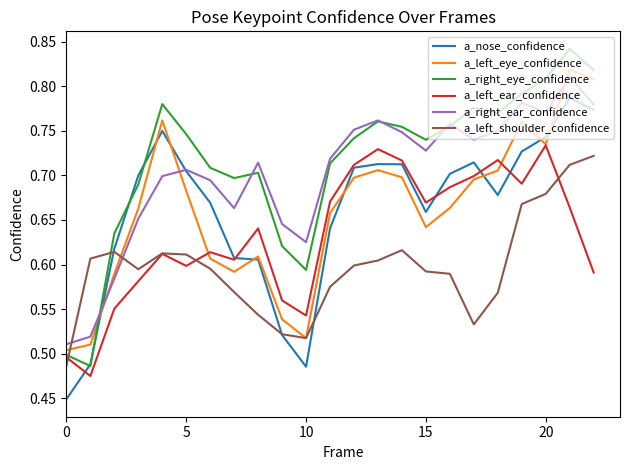

True or false: a_right_ear_confidence and a_left_ear_confidence cross at least once.

False